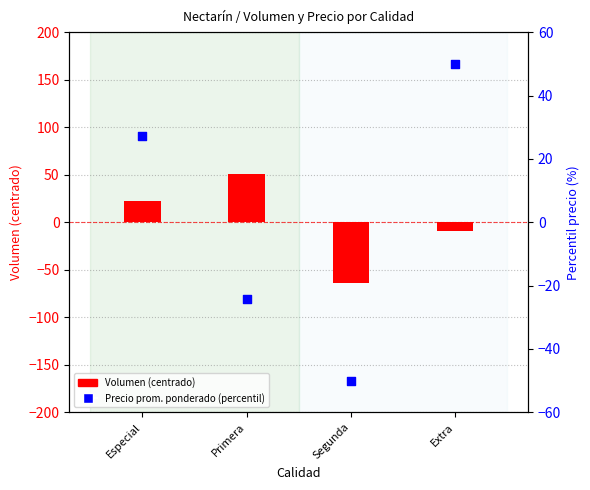

Which series has the largest total across all categories?

Precio prom. ponderado (percentil)